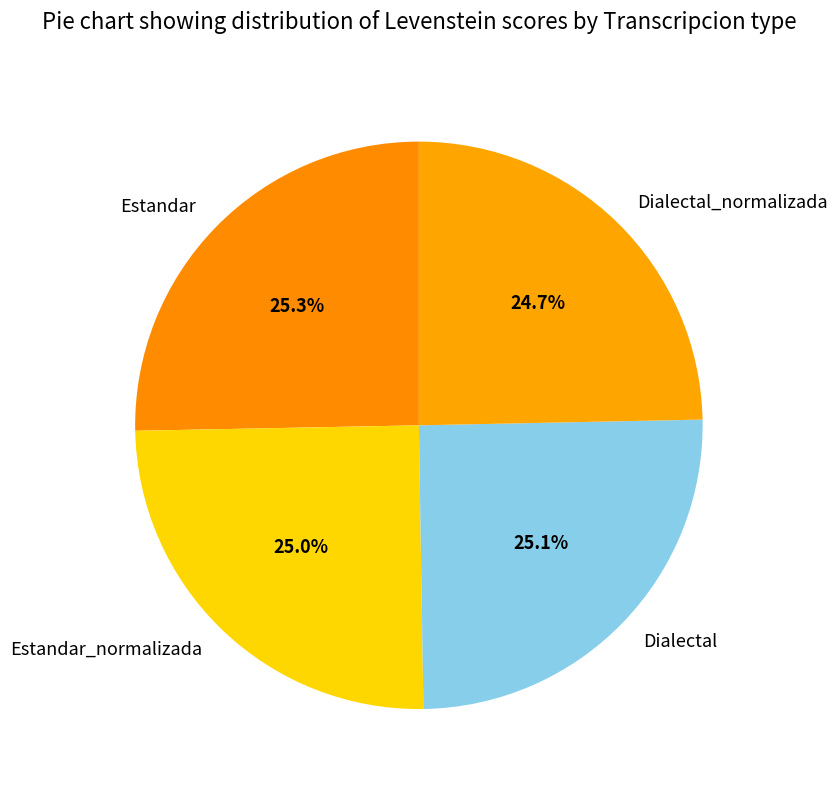

Approximately how many times larger is the value at Estandar compared to Dialectal_normalizada?

1.0